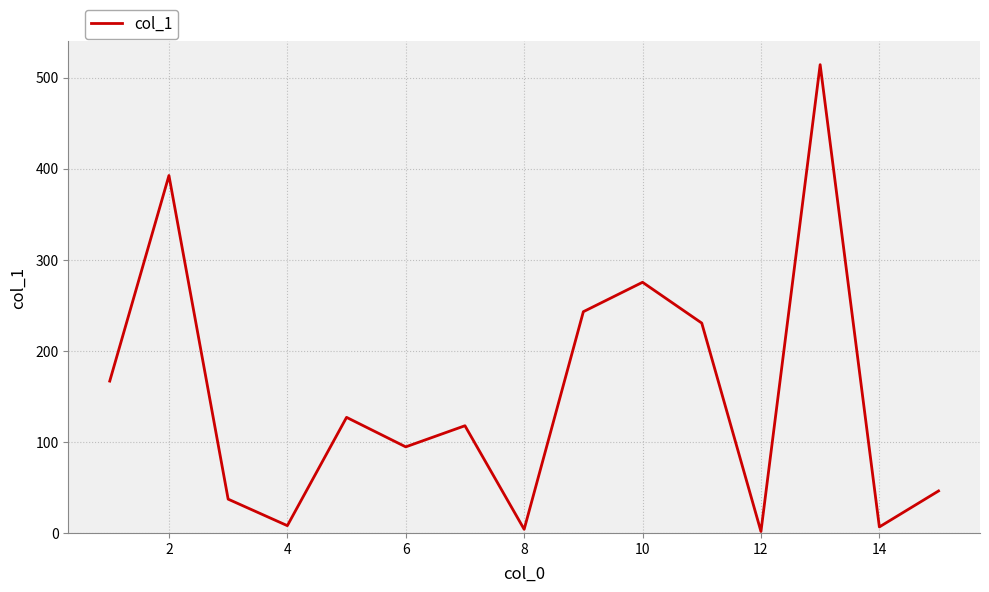

What is the difference between the second highest and second lowest values?

388.4